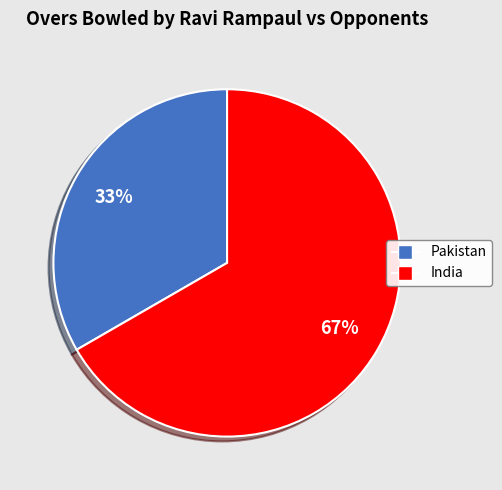

Between Pakistan and India, which is larger?

India